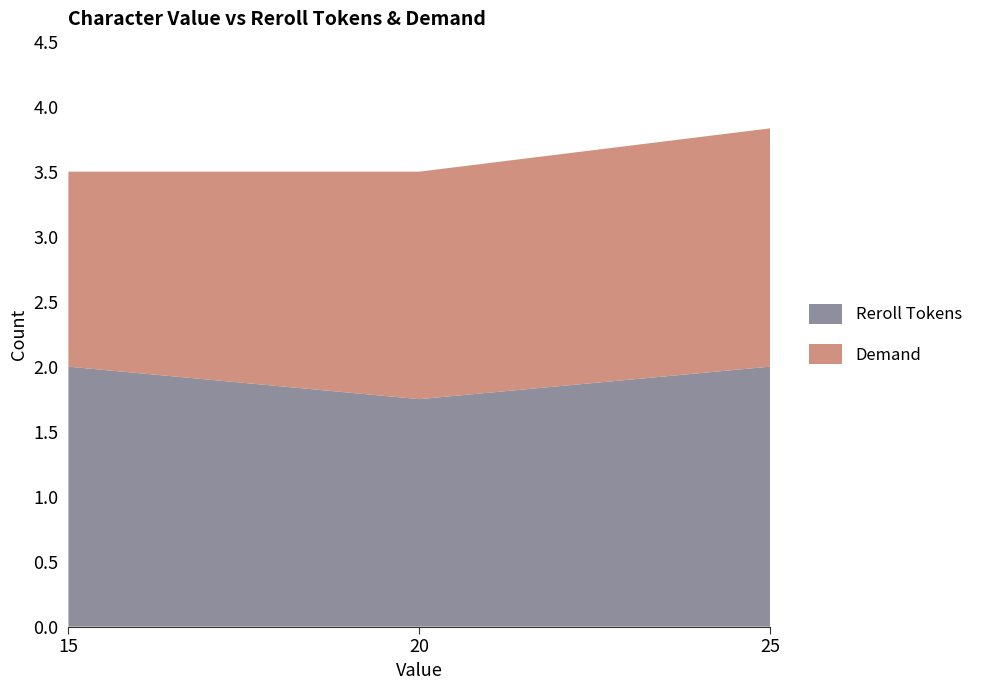

At which label is Reroll Tokens closest to 1?

20